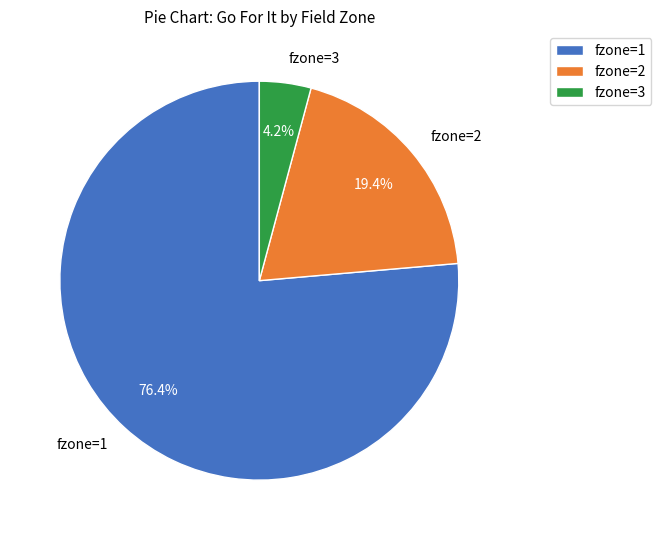

To the nearest percent, what is the difference between the largest and smallest slice percentages?

72%